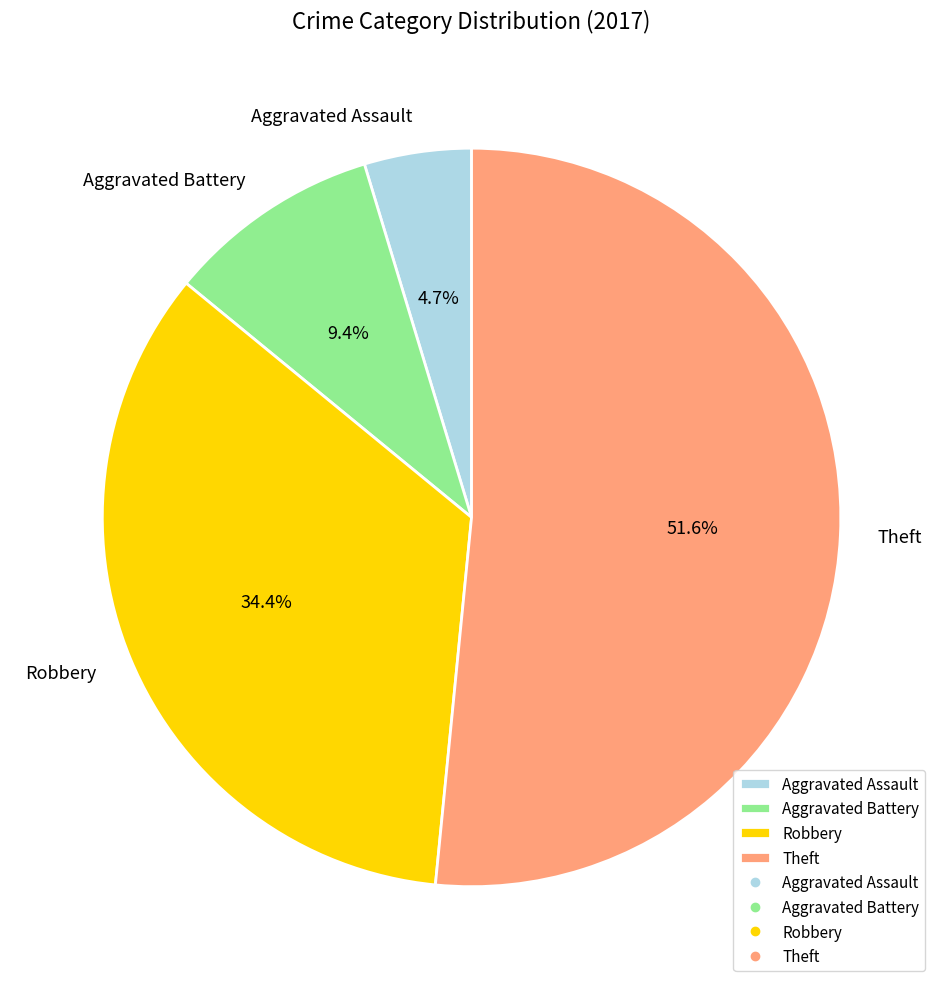

What is the largest slice in the pie chart?

Theft